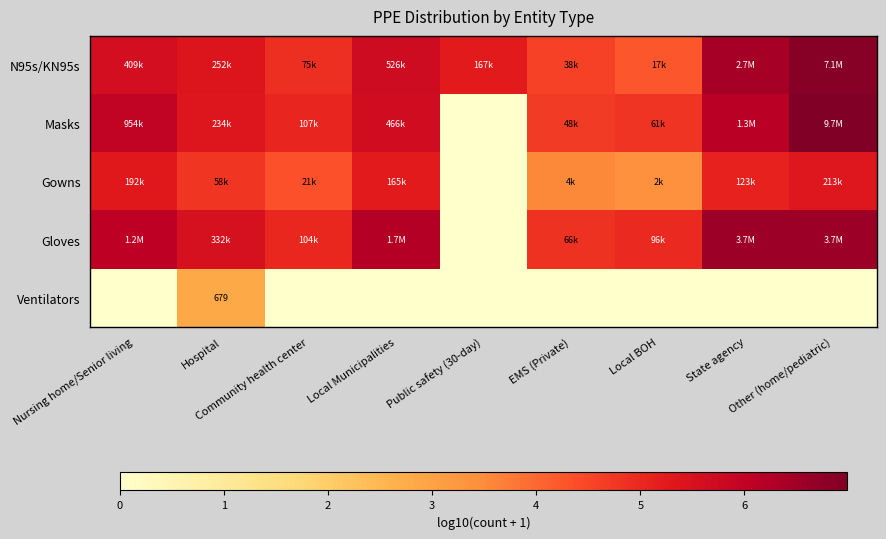

At which label is N95s/KN95s closest to 5?

Community health center